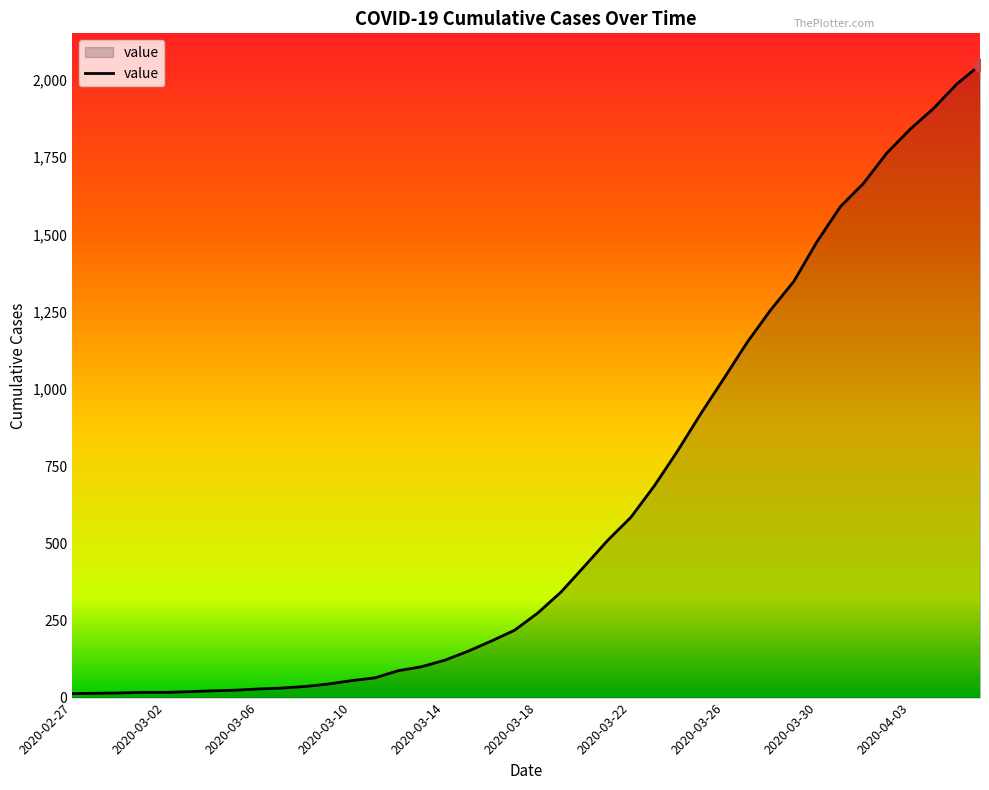

What is the maximum value shown in the chart?

2049